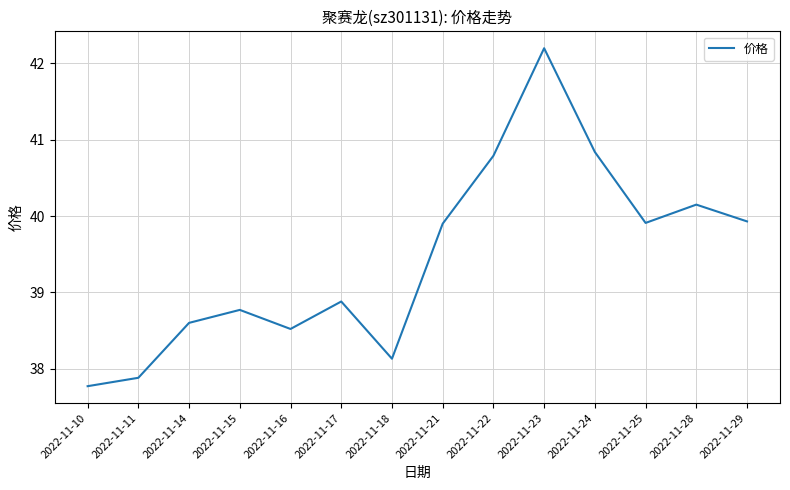

Where is the first local minimum?

2022-11-16